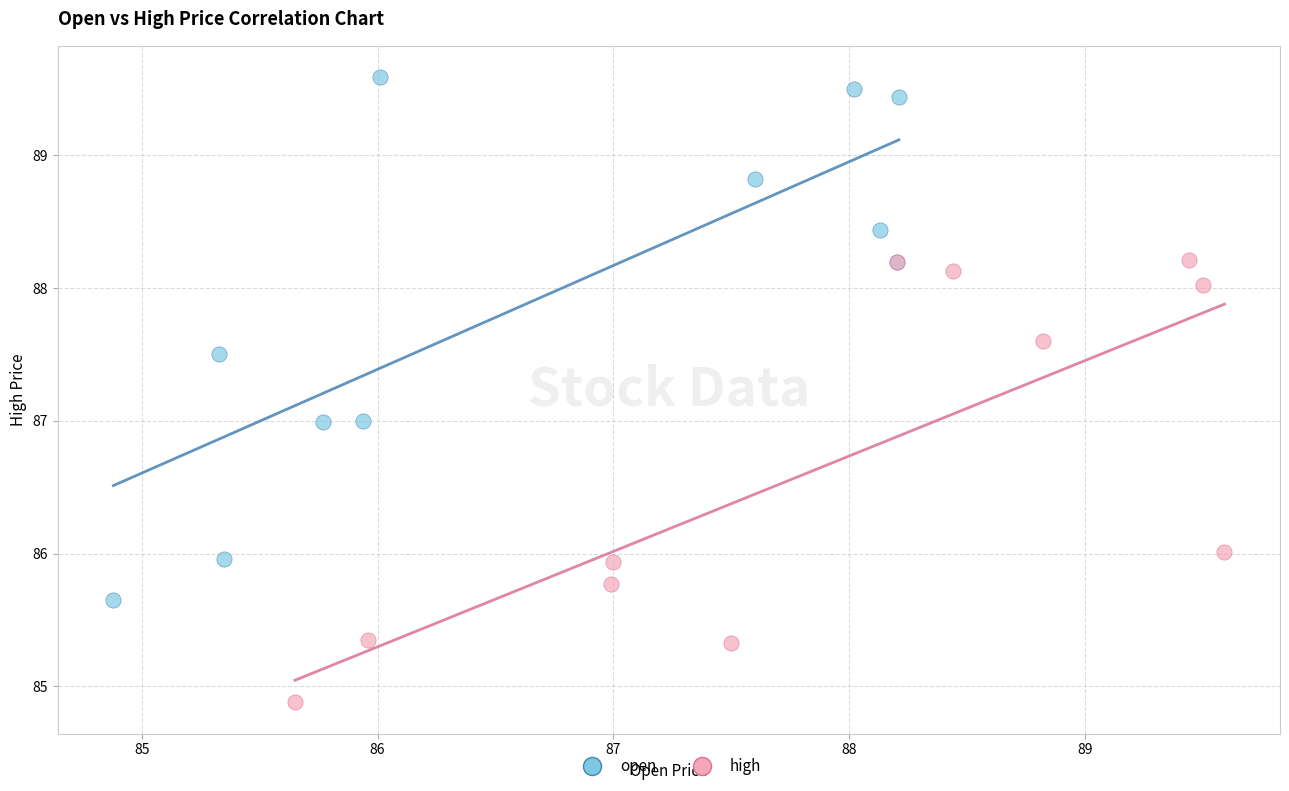

What are all the series names shown in the legend?

open, high